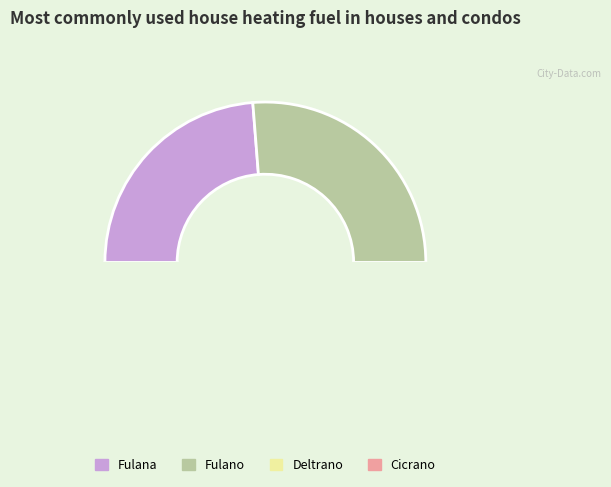

To the nearest percent, what is the difference between the largest and smallest slice percentages?

5%